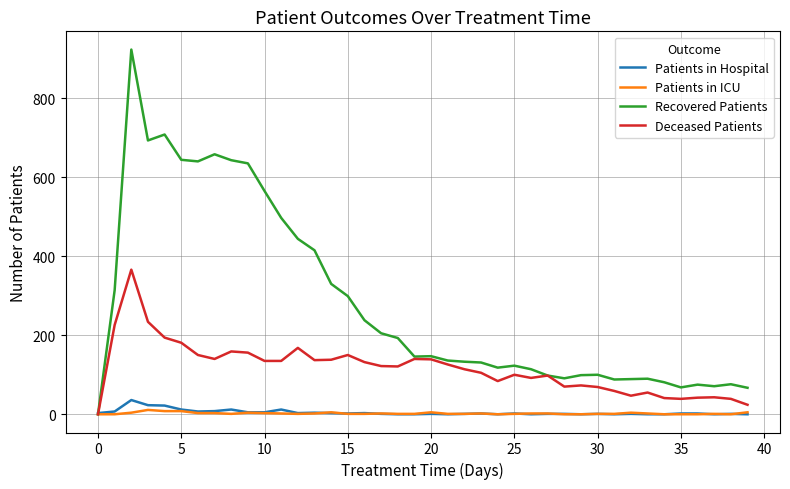

Which series has the largest total across all categories?

Recovered Patients